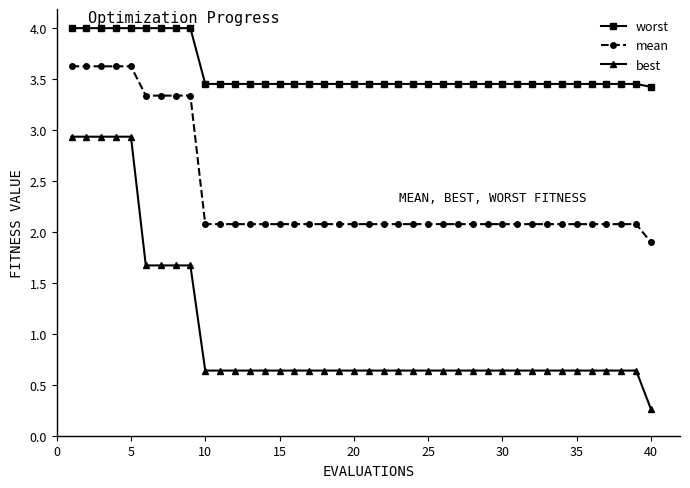

Which series has the largest range (max minus min)?

best